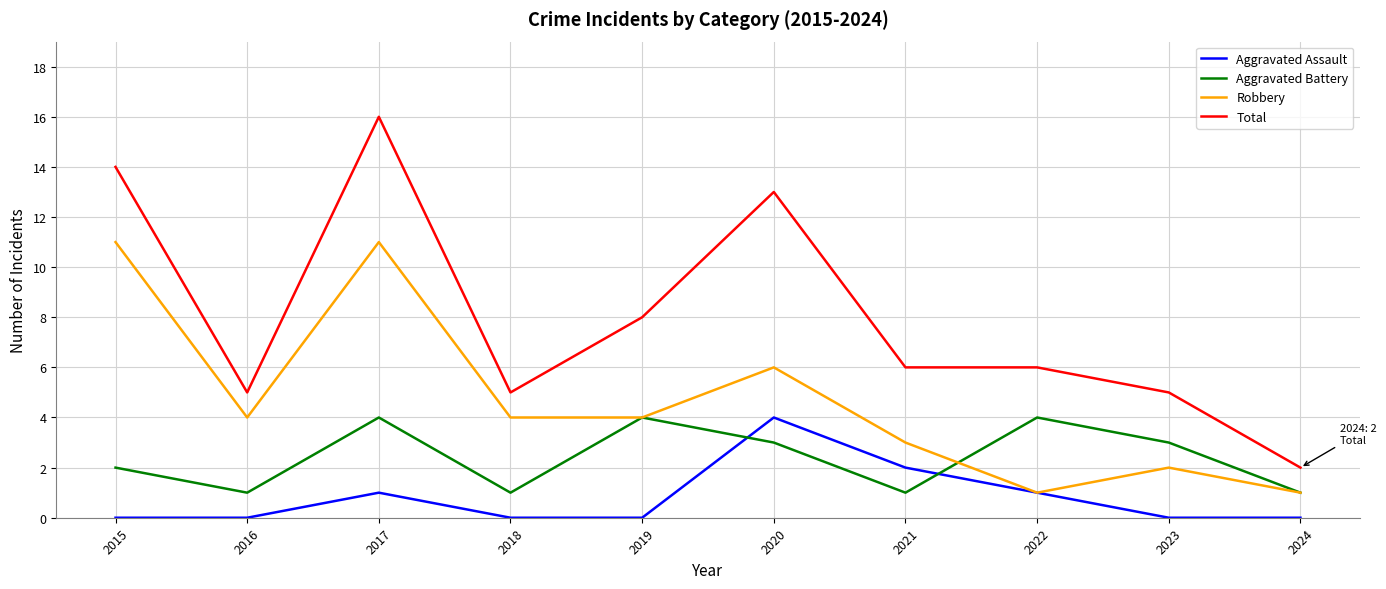

Reading left to right, extract all data points from this chart.

Aggravated Assault: 2015=0	2016=0	2017=1	2018=0	2019=0	2020=4	2021=2	2022=1	2023=0	2024=0
Aggravated Battery: 2015=2	2016=1	2017=4	2018=1	2019=4	2020=3	2021=1	2022=4	2023=3	2024=1
Robbery: 2015=11	2016=4	2017=11	2018=4	2019=4	2020=6	2021=3	2022=1	2023=2	2024=1
Total: 2015=14	2016=5	2017=16	2018=5	2019=8	2020=13	2021=6	2022=6	2023=5	2024=2